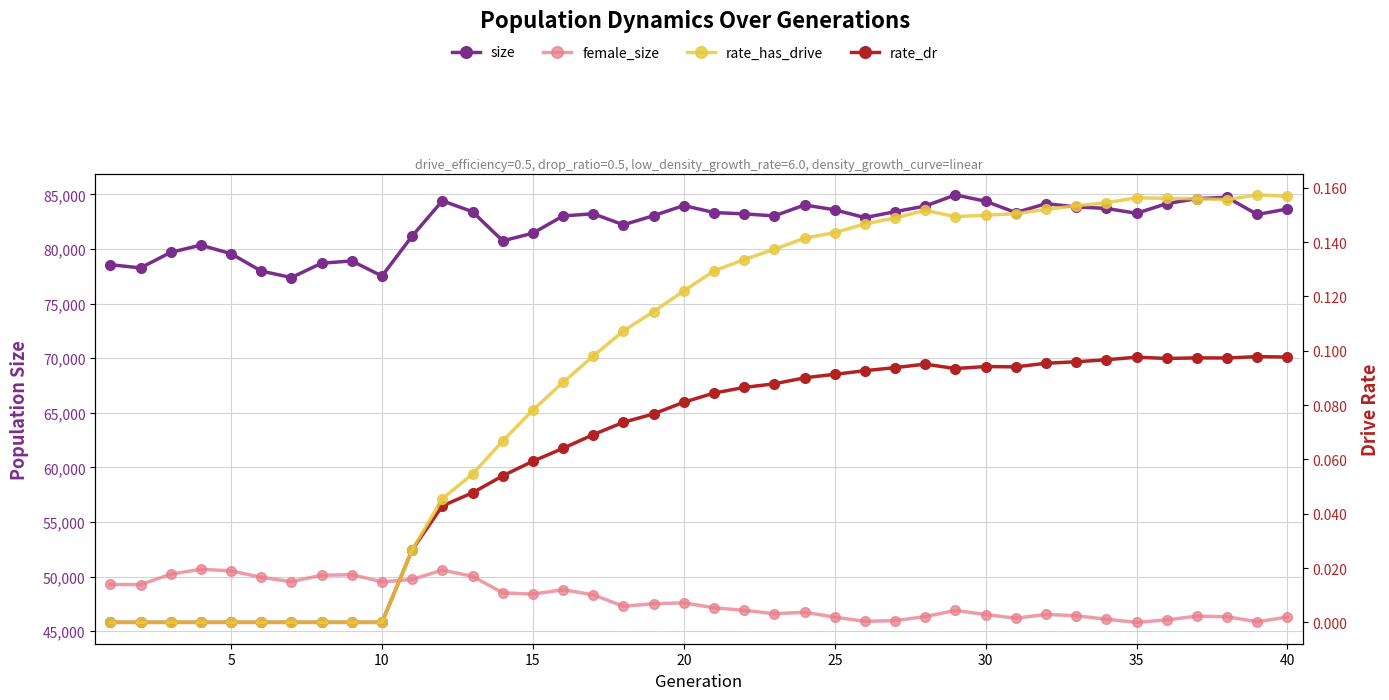

How many lines are shown in the chart?

4